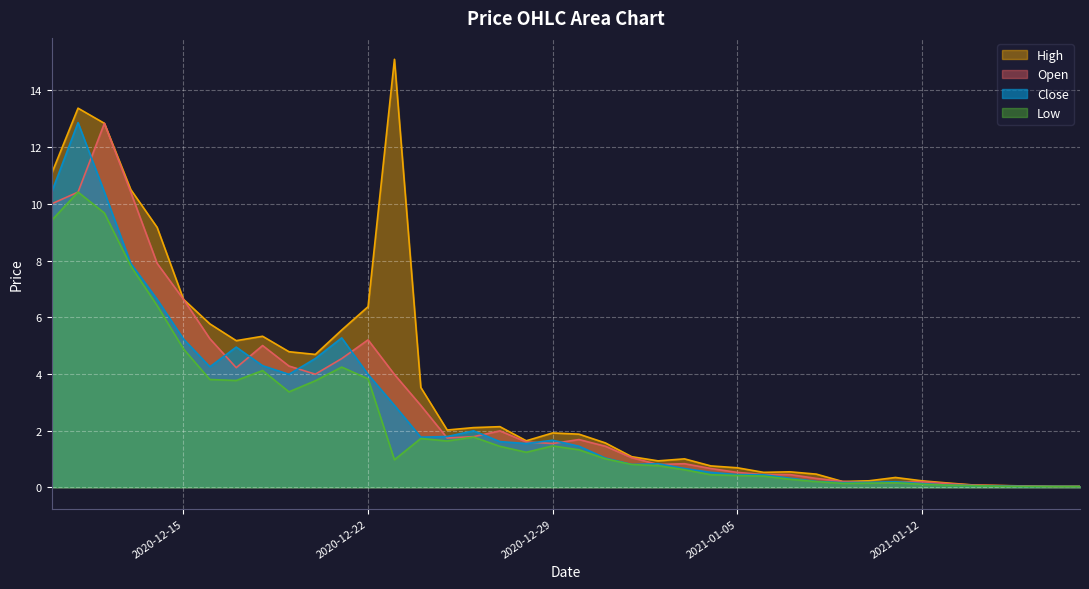

True or false: Low has a value of 5.1 at 2020-12-22.

False